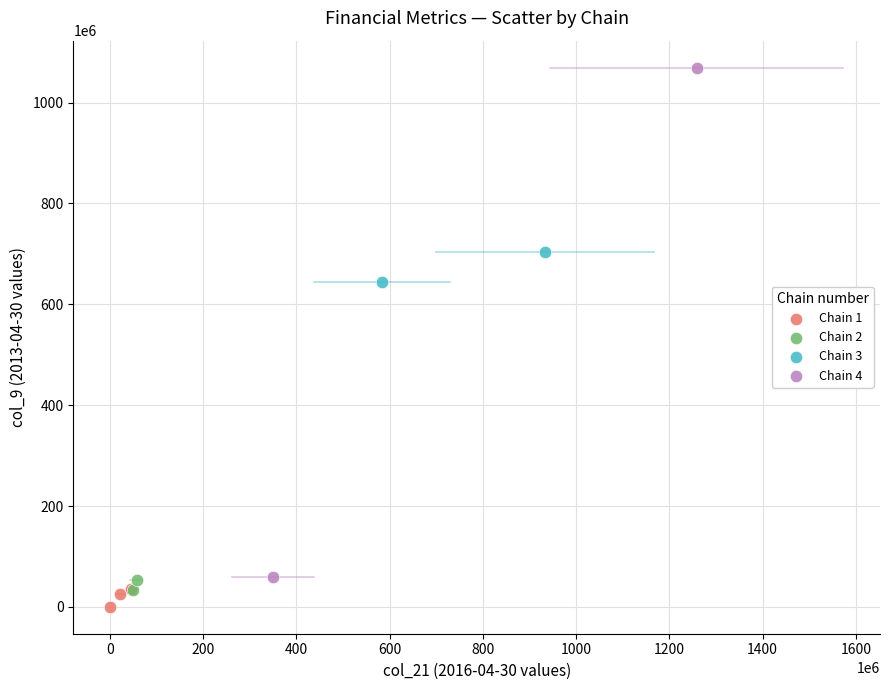

Which series reaches the maximum Y coordinate?

Chain 4